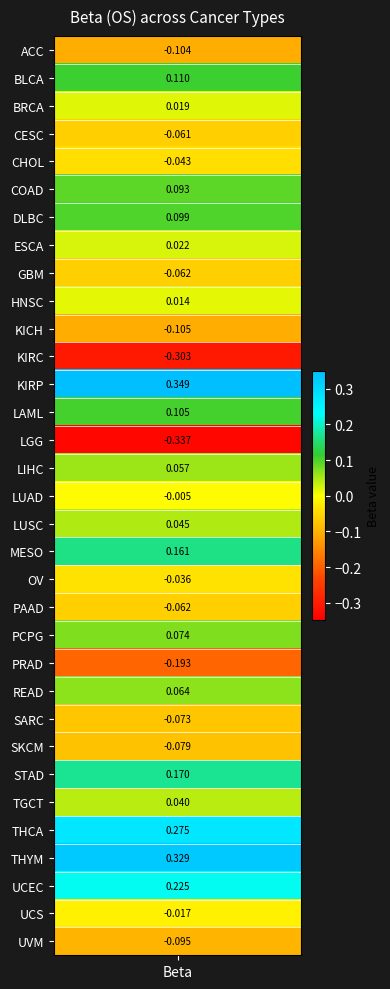

Which has a higher value, 8 or 31?

31